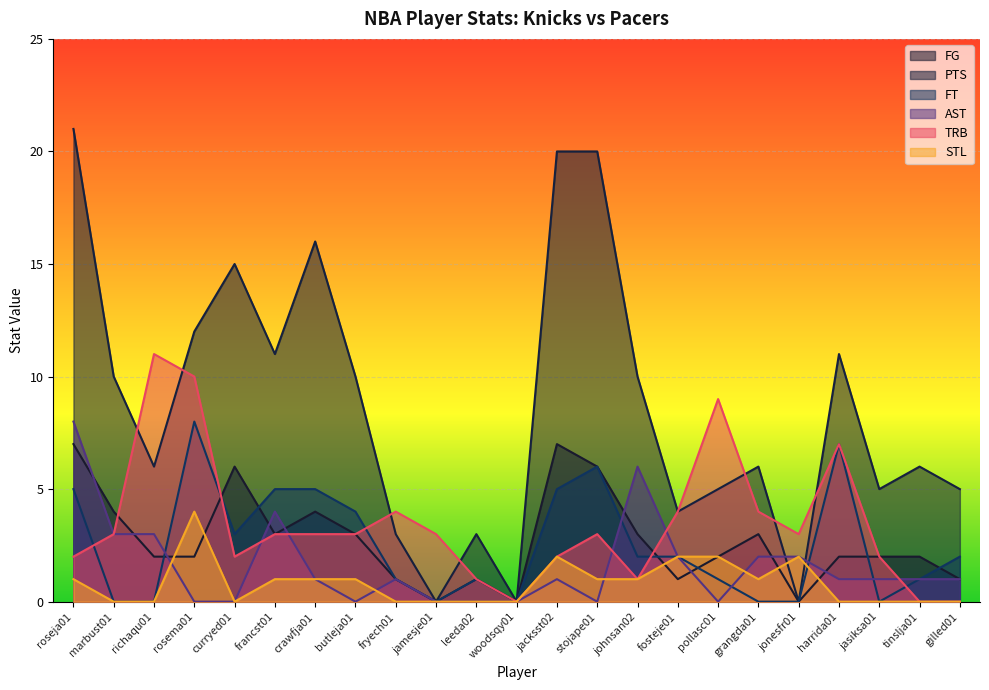

Between curryed01 and butleja01, which series saw the biggest shift?

PTS